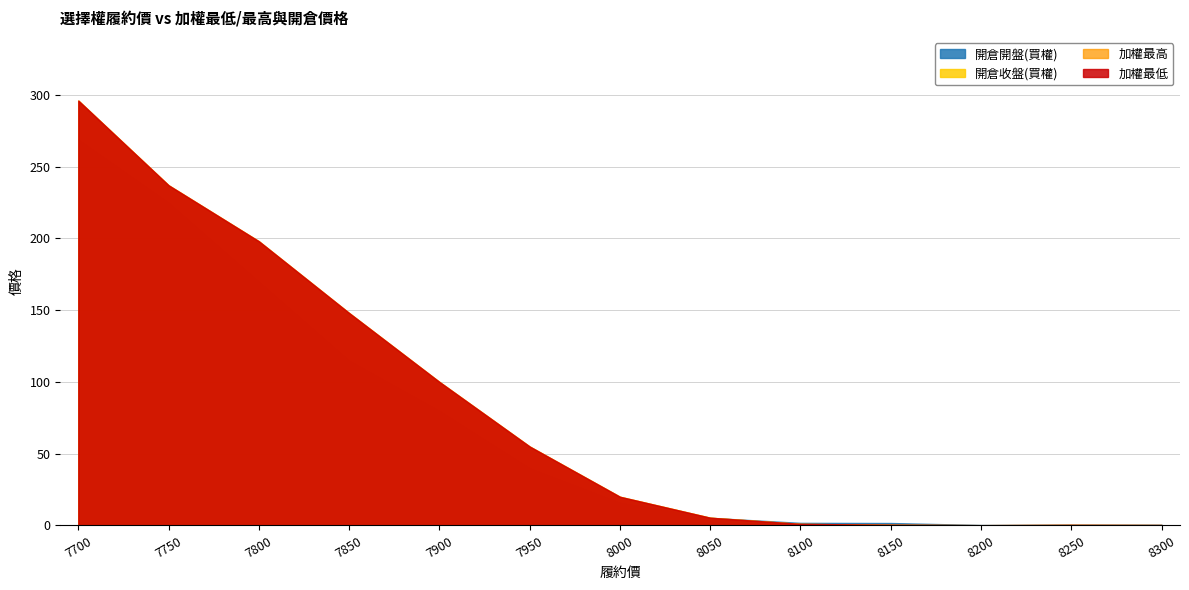

Between which two adjacent categories do 開倉開盤(買權) and 加權最低 first intersect?

8050 and 8100